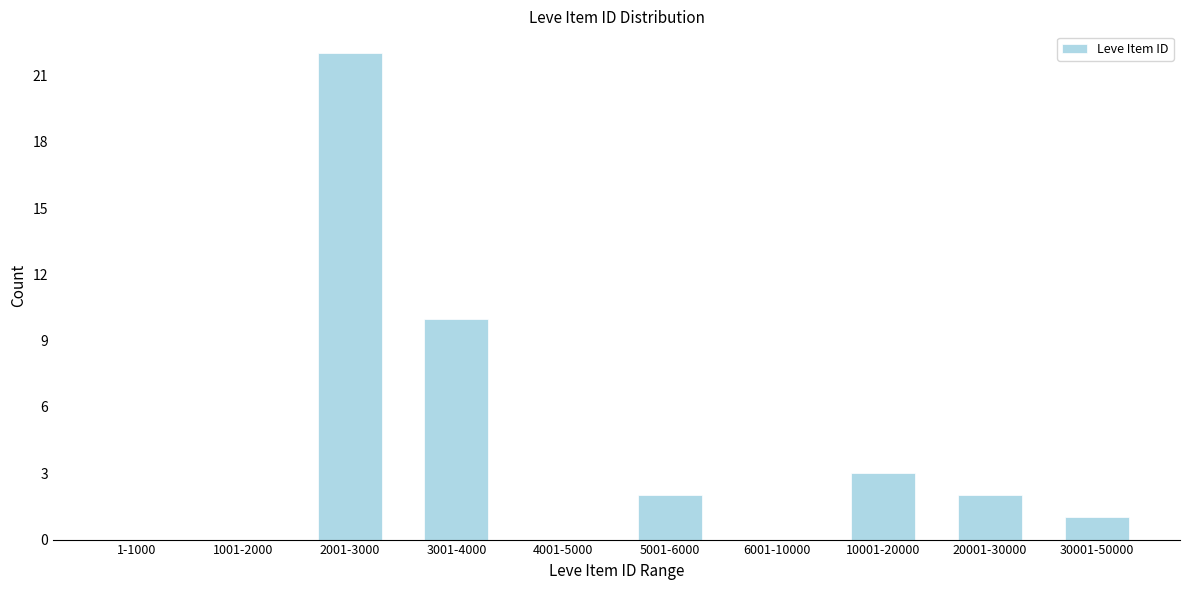

Reading left to right, what are all the values shown in this chart?

1-1000=0	1001-2000=0	2001-3000=22	3001-4000=10	4001-5000=0	5001-6000=2	6001-10000=0	10001-20000=3	20001-30000=2	30001-50000=1